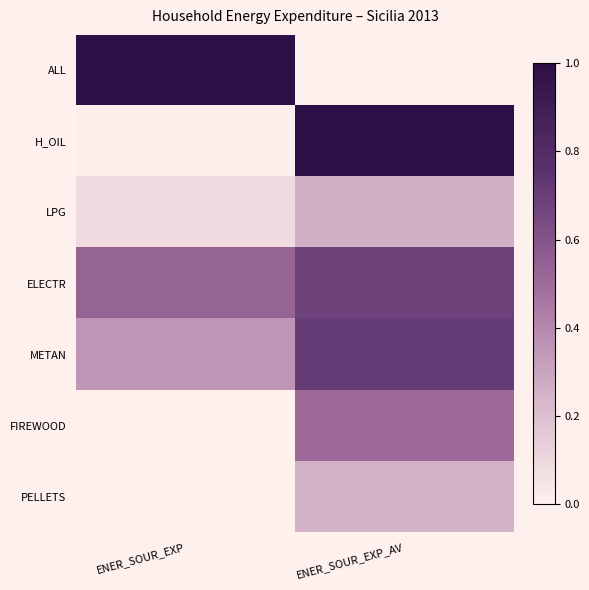

List the series in order of their peak value, highest first.

ALL, H_OIL, METAN, ELECTR, FIREWOOD, LPG, PELLETS